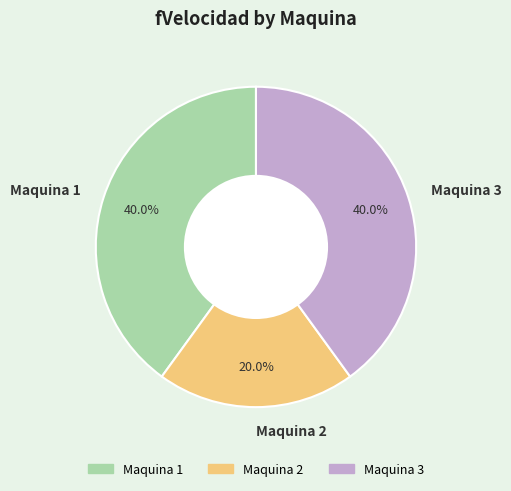

How many slices are in this pie chart?

3